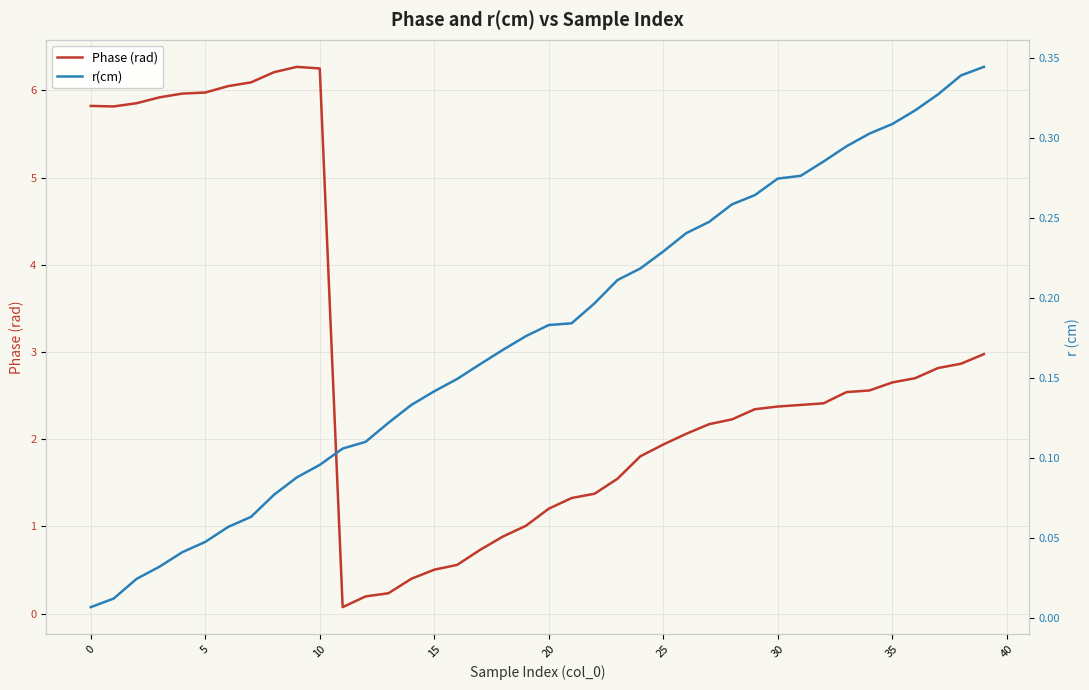

At how many categories does at least one series exceed 4?

11